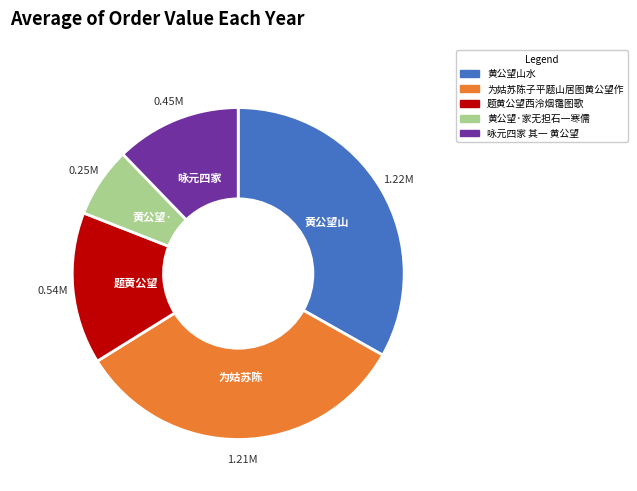

What is the smallest slice in the pie chart?

黄公望·家无担石一寒儒